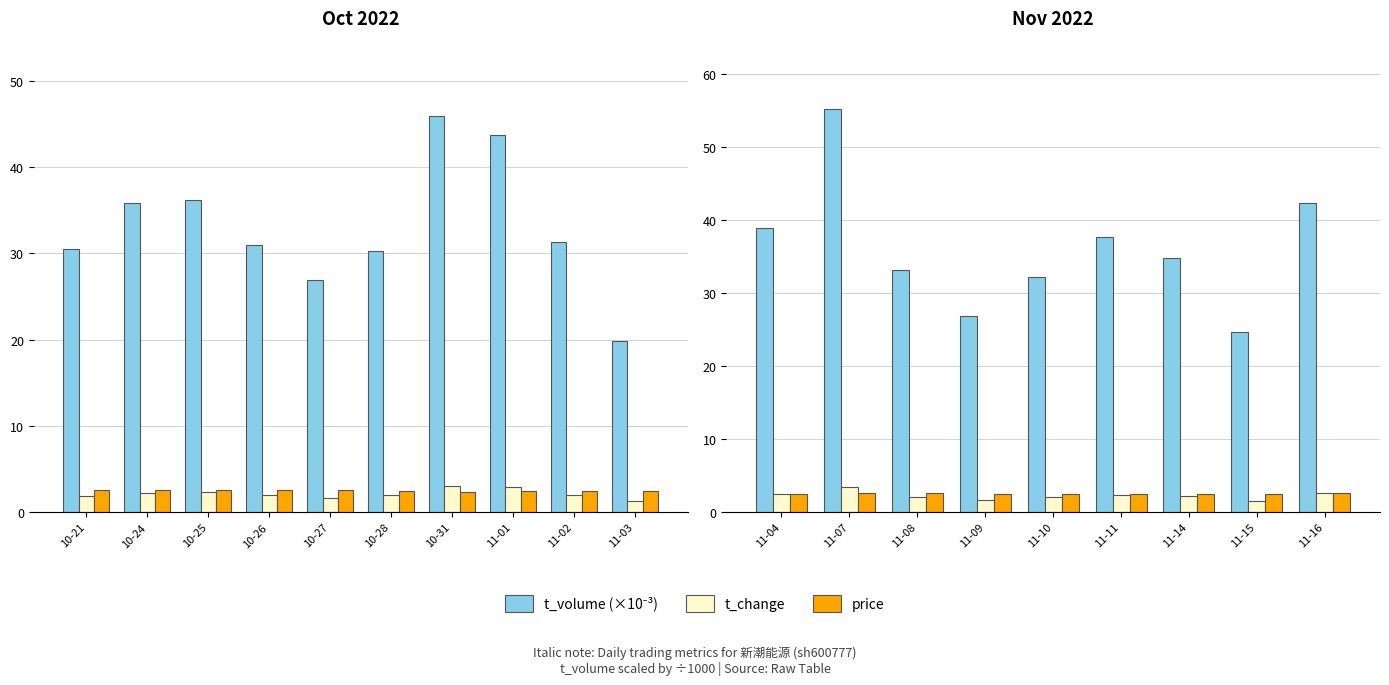

What are all the series names shown in the legend?

t_volume (×10⁻³), t_change, price